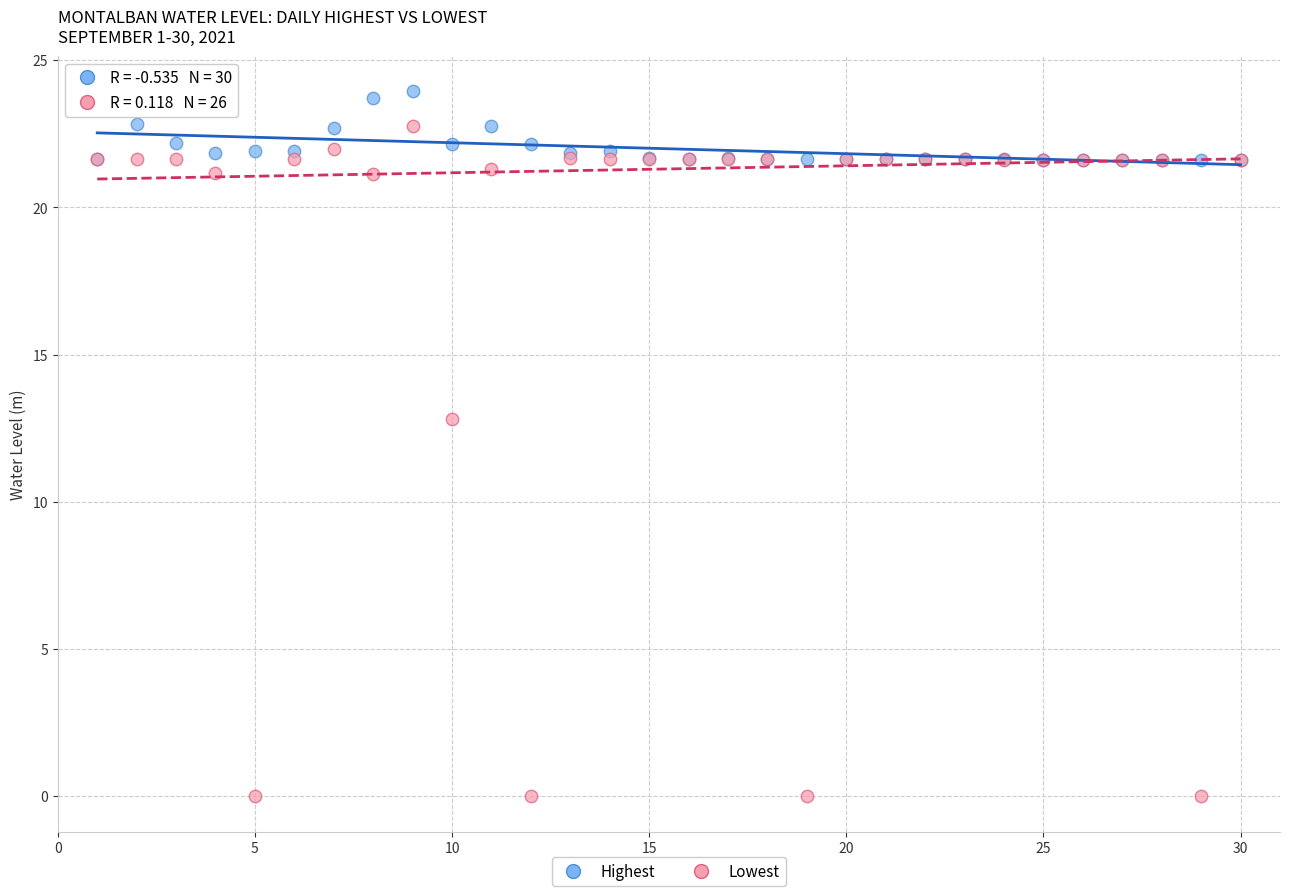

Which series has the widest spread of Y values?

Lowest